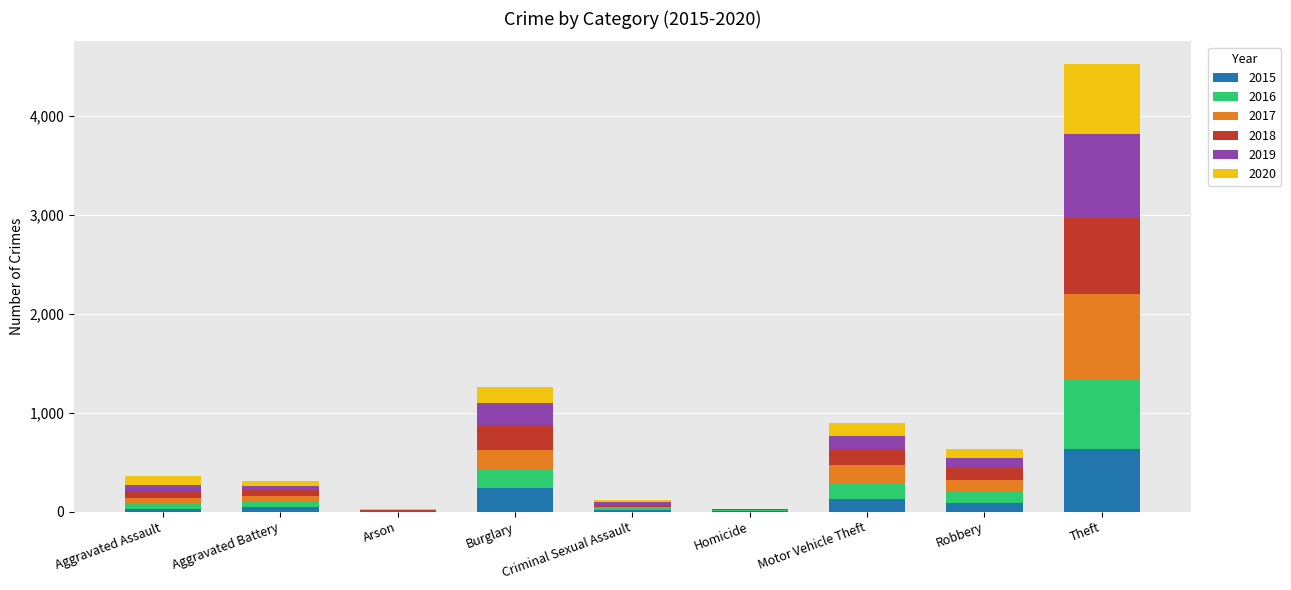

Where is 2015 nearest to the value 320?

Burglary